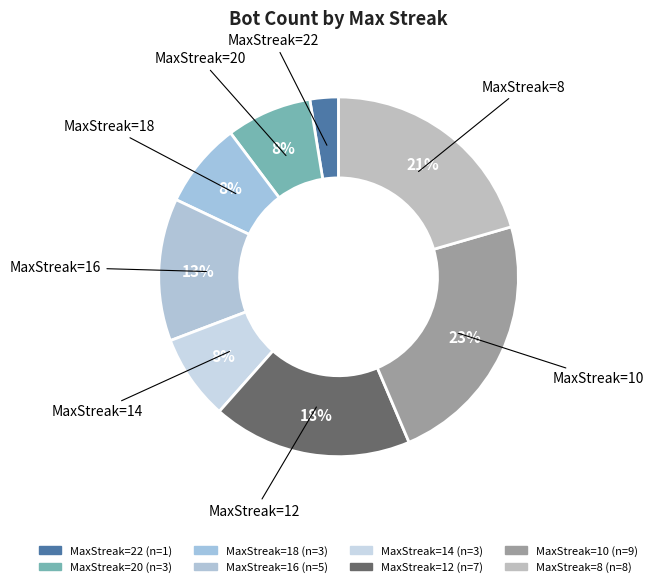

Is MaxStreak=16 the majority of the pie?

No